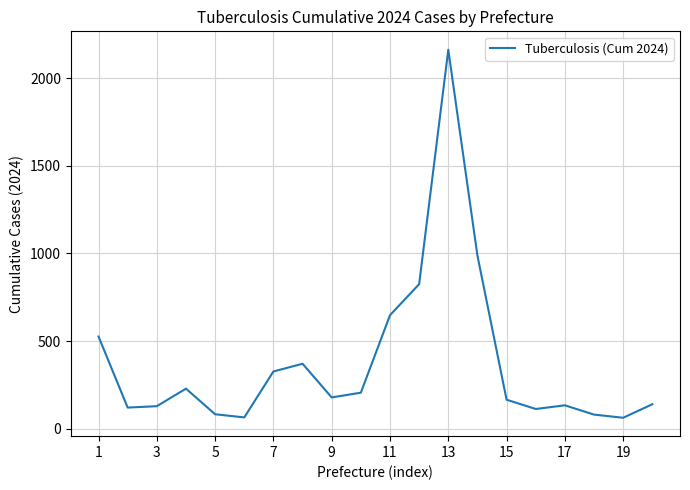

What is the smallest value displayed?

63